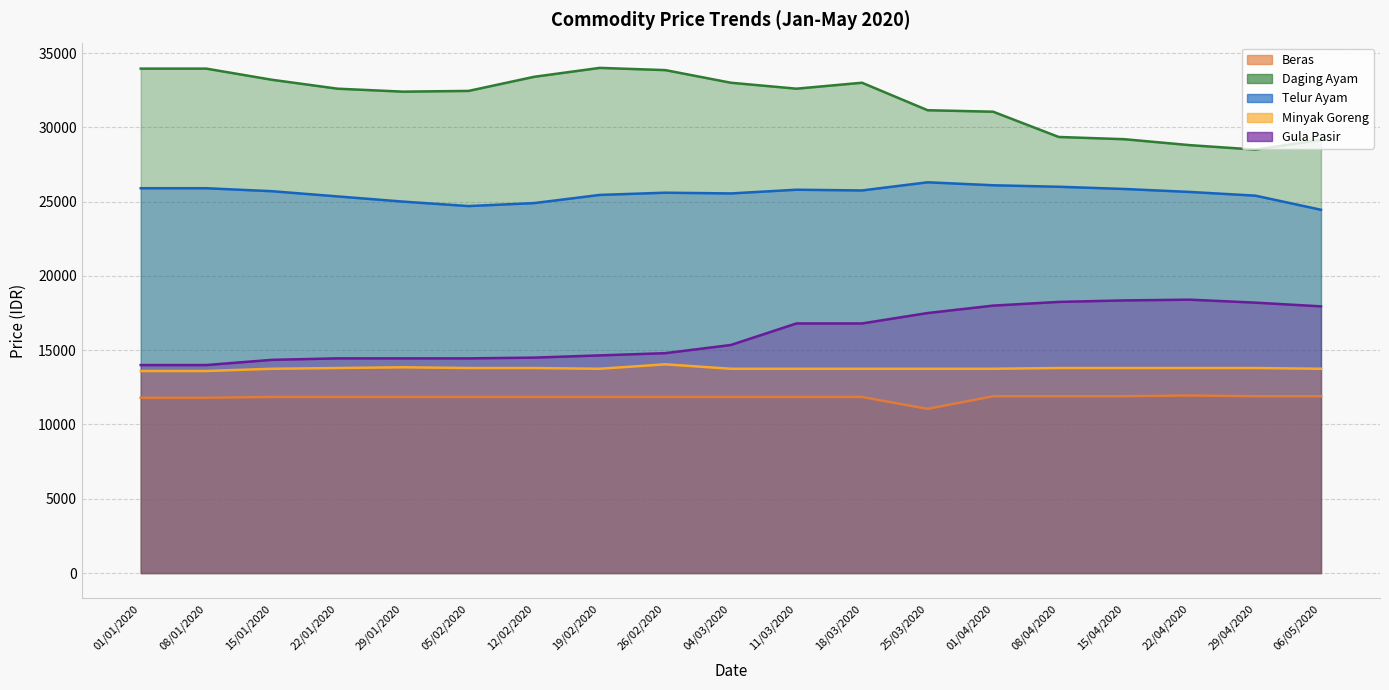

What is the highest value of the Daging Ayam series?

34000